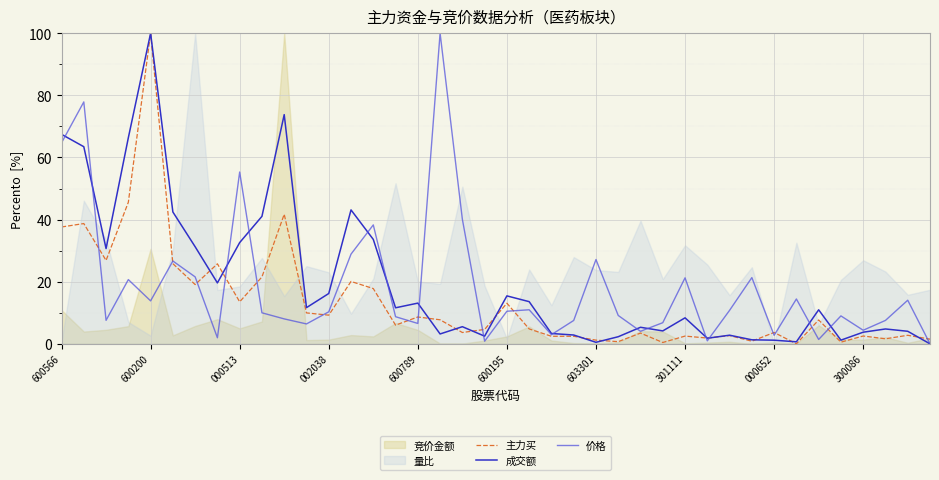

Is the value of 主力买 at 600200 greater than the value of 价格 at 000652?

Yes